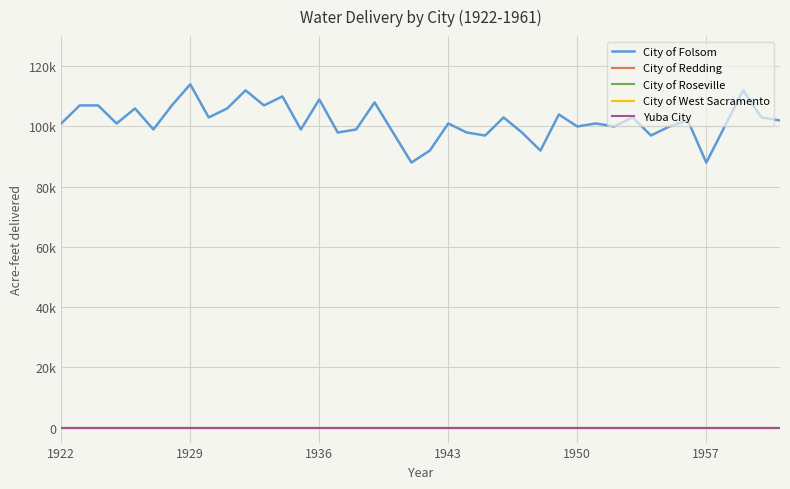

Reading right to left, what are all the values shown in this chart?

City of Folsom: 101978	102978	111985	99992	87992	101992	99985	96992	102992	99992	100992	99978	103978	91978	97978	102978	96978	97985	100992	91992	87992	97992	107985	98992	97978	108978	98978	109978	106978	111978	105978	102978	113985	106992	98992	105978	100978	106978	106985	100992
City of Redding: 0	0	0	0	0	0	0	0	0	0	0	0	0	0	0	0	0	0	0	0	0	0	0	0	0	0	0	0	0	0	0	0	0	0	0	0	0	0	0	0
City of Roseville: 0	0	0	0	0	0	0	0	0	0	0	0	0	0	0	0	0	0	0	0	0	0	0	0	0	0	0	0	0	0	0	0	0	0	0	0	0	0	0	0
City of West Sacramento: 0	0	0	0	0	0	0	0	0	0	0	0	0	0	0	0	0	0	0	0	0	0	0	0	0	0	0	0	0	0	0	0	0	0	0	0	0	0	0	0
Yuba City: 0	0	0	0	0	0	0	0	0	0	0	0	0	0	0	0	0	0	0	0	0	0	0	0	0	0	0	0	0	0	0	0	0	0	0	0	0	0	0	0